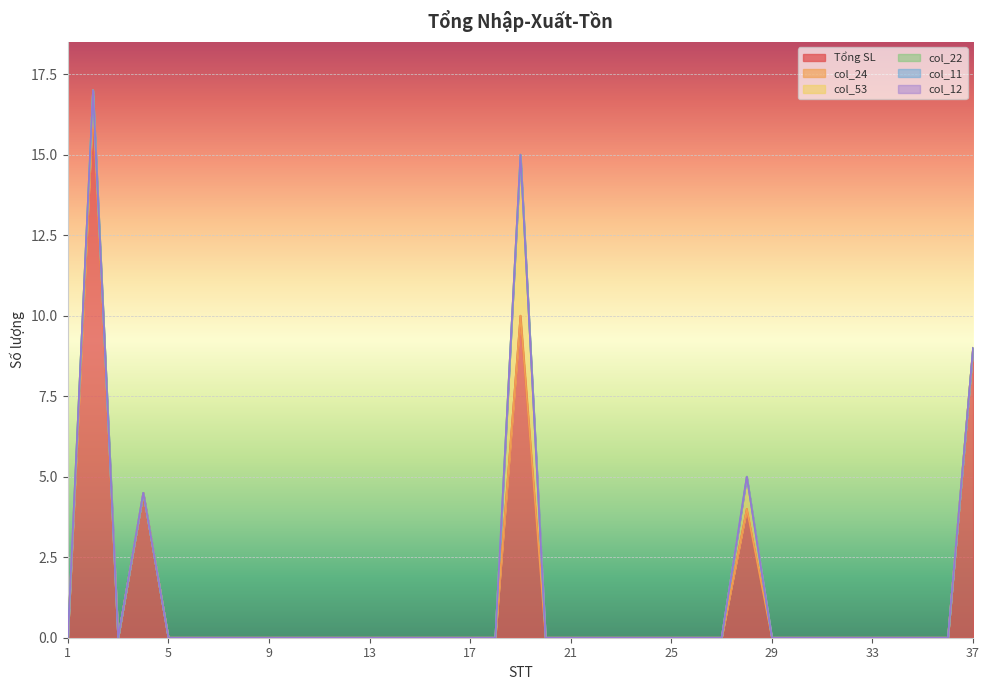

True or false: Tổng SL and col_53 cross at least once.

False